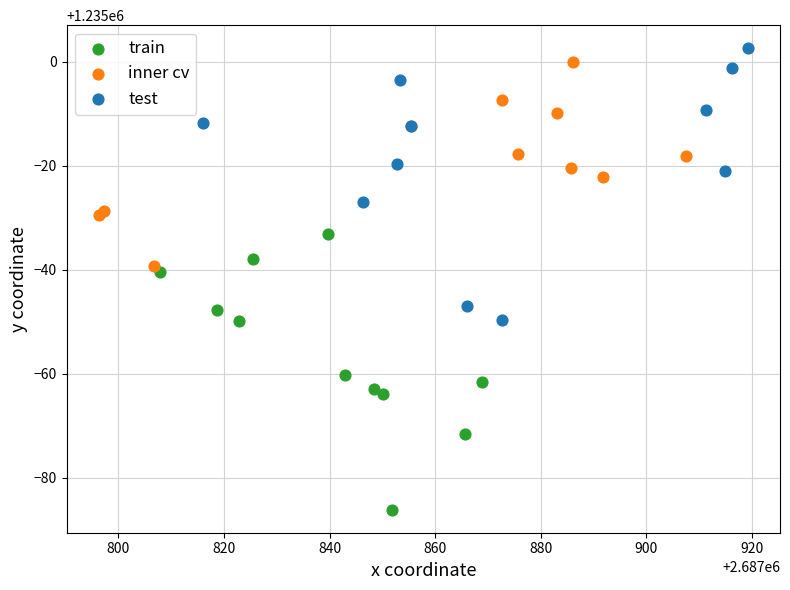

Which series reaches the minimum Y coordinate?

train